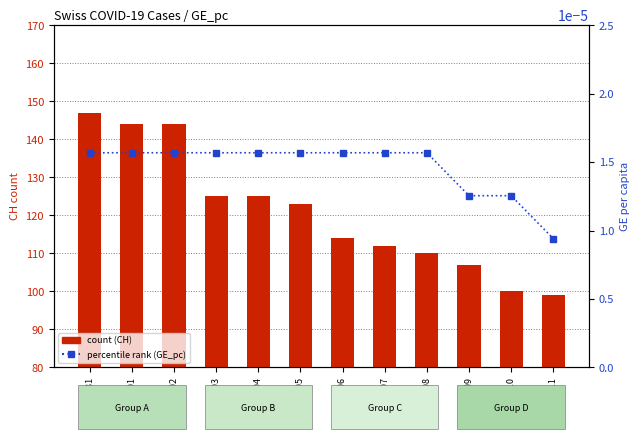

The GE_pc (percentile rank) series shows 0.0 at 2020-06-01. True or false?

True